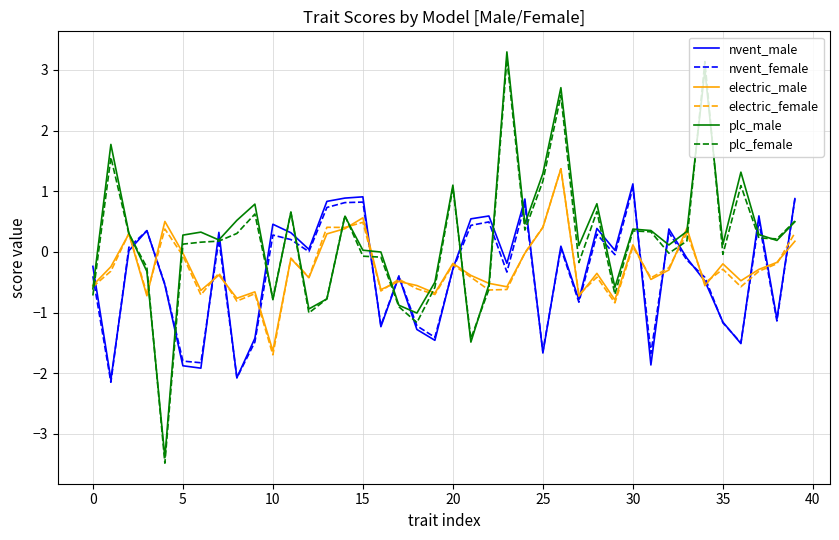

What is the minimum value shown in the chart?

-3.5